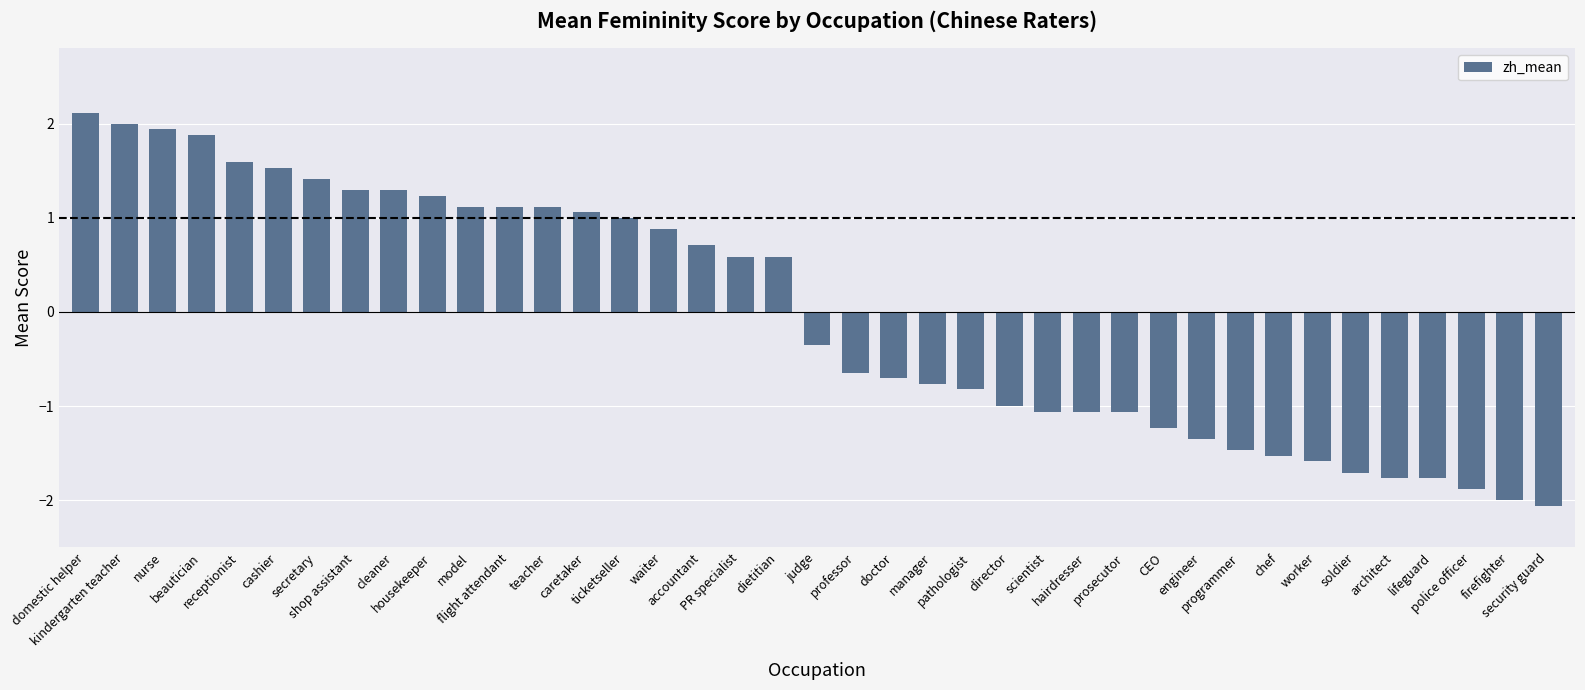

What is the change in value from nurse to doctor?

-2.6